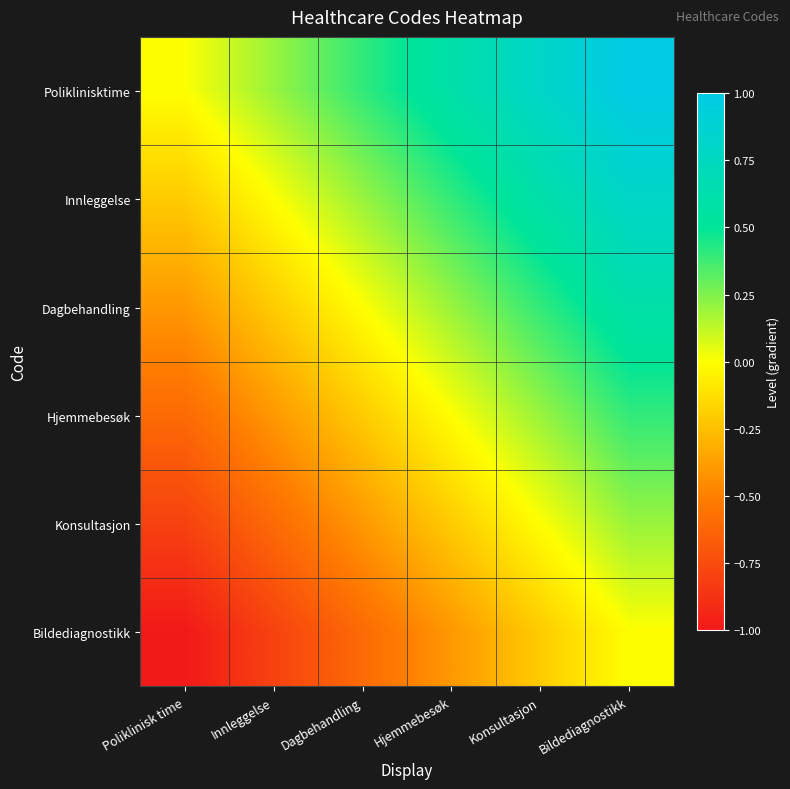

At which category does the chart reach its peak across all series?

Bildediagnostikk